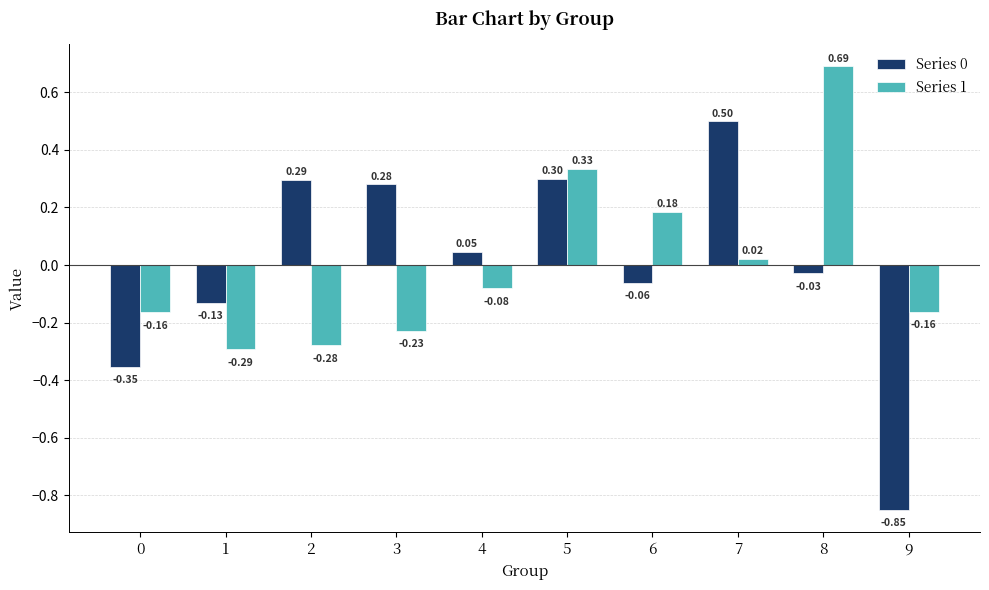

The value of Series 0 at 2 is 0.3. True or false?

True